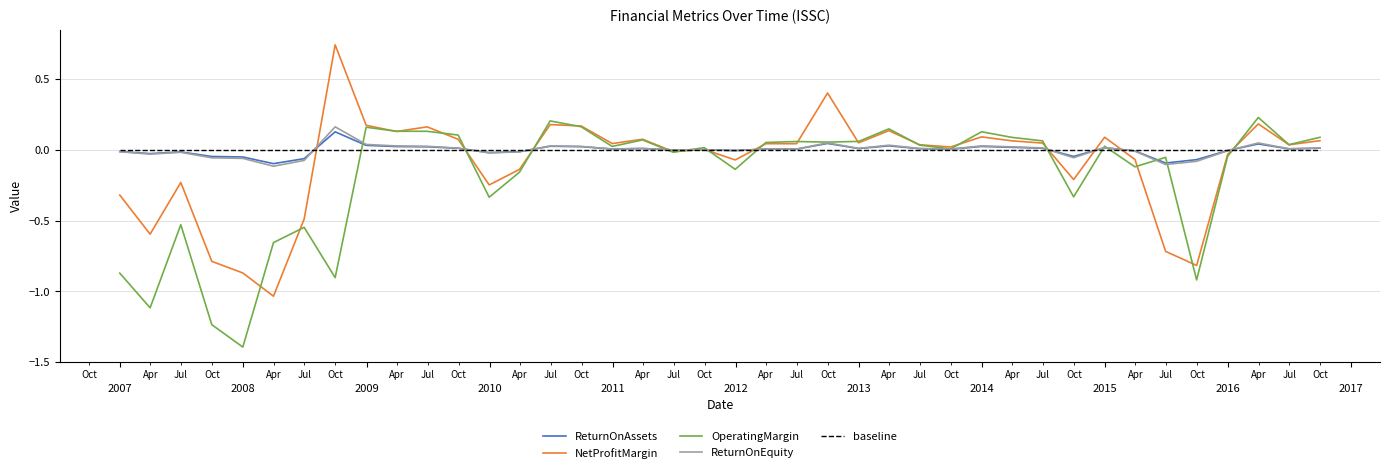

What is the minimum value shown in the chart?

-1.4